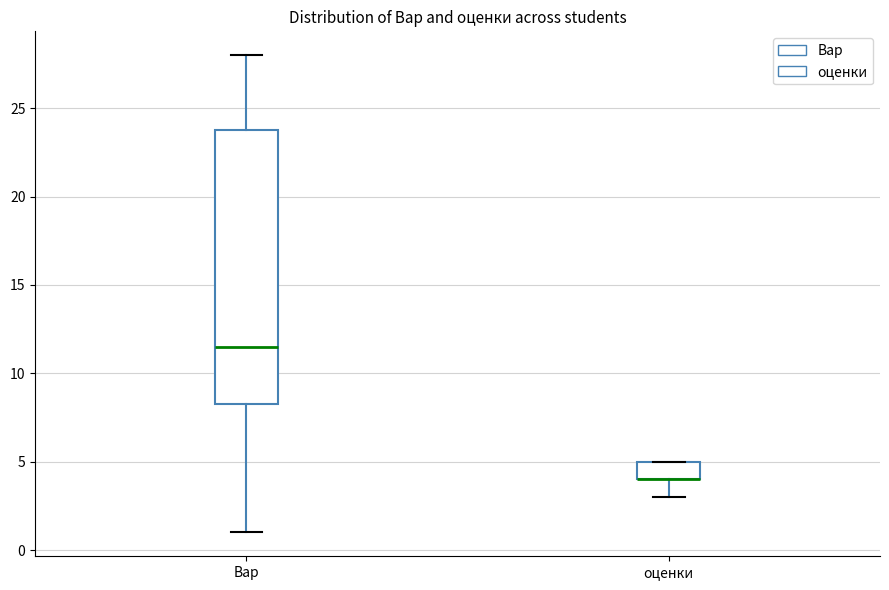

Reading left to right, transcribe this box plot: for each box, give where its median line is, the range the box spans, and where its two whiskers end, as read against the y-axis. The values are not printed on the chart, so give them approximately, as read against the axis.

Вар: median 11.5, box 8.5 to 24.0, whiskers 1.0 to 28.0
оценки: median 4.0 (drawn on the box's lower edge), box 4.0 to 5.0, whiskers 3.0 to 5.0